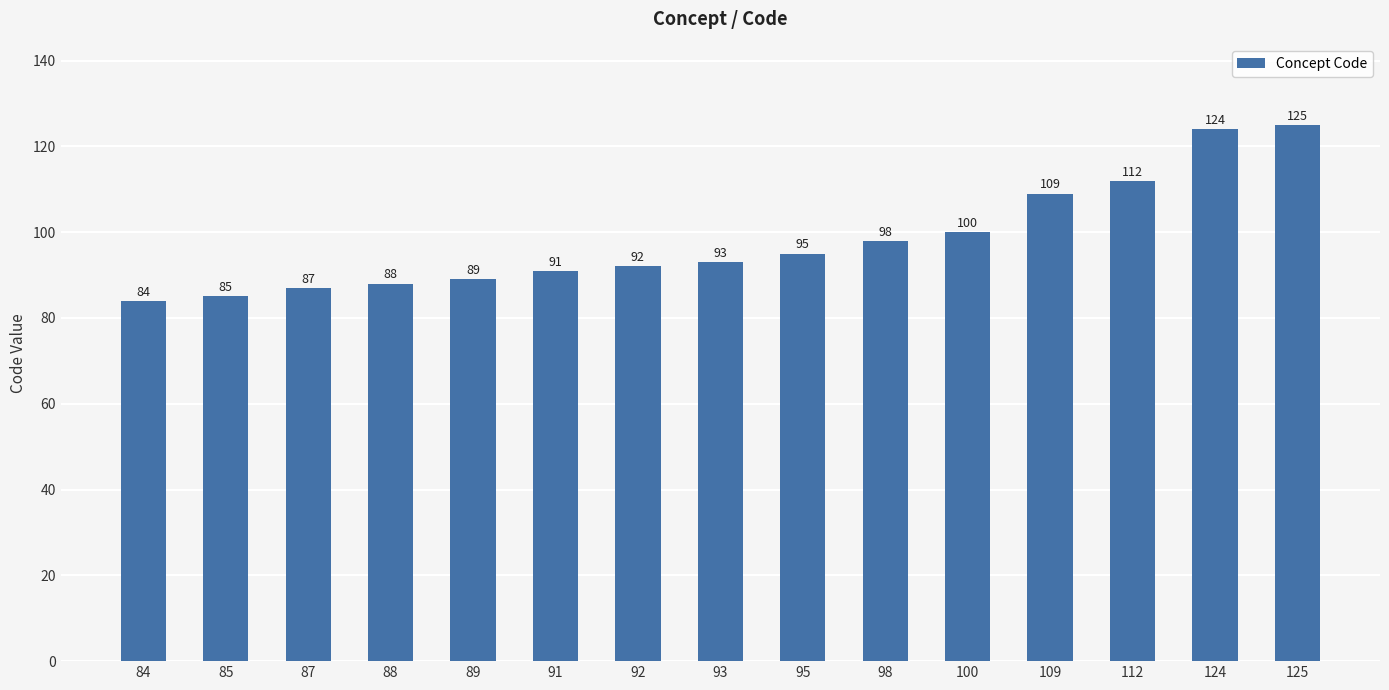

Reading left to right, transcribe all the data shown in this chart.

84	85	87	88	89	91	92	93	95	98	100	109	112	124	125